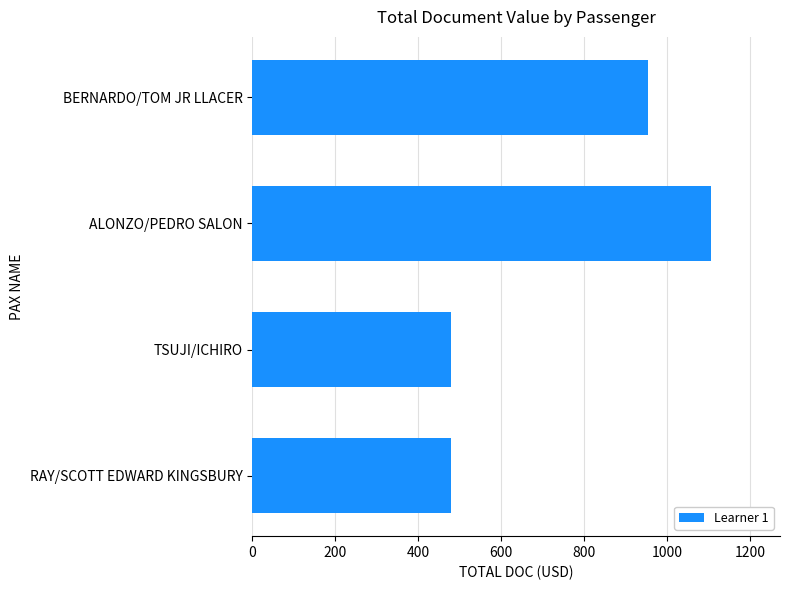

What is the sum of all values?

3020